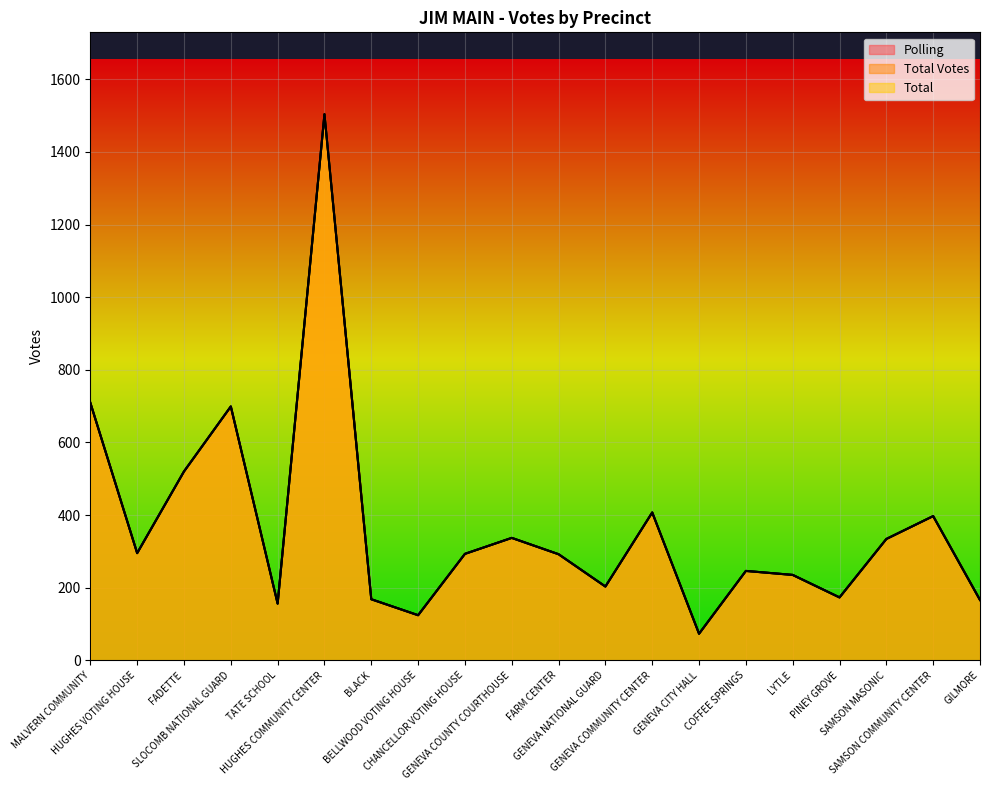

In Total, how many points are lower than both neighbors (excluding endpoints)?

6